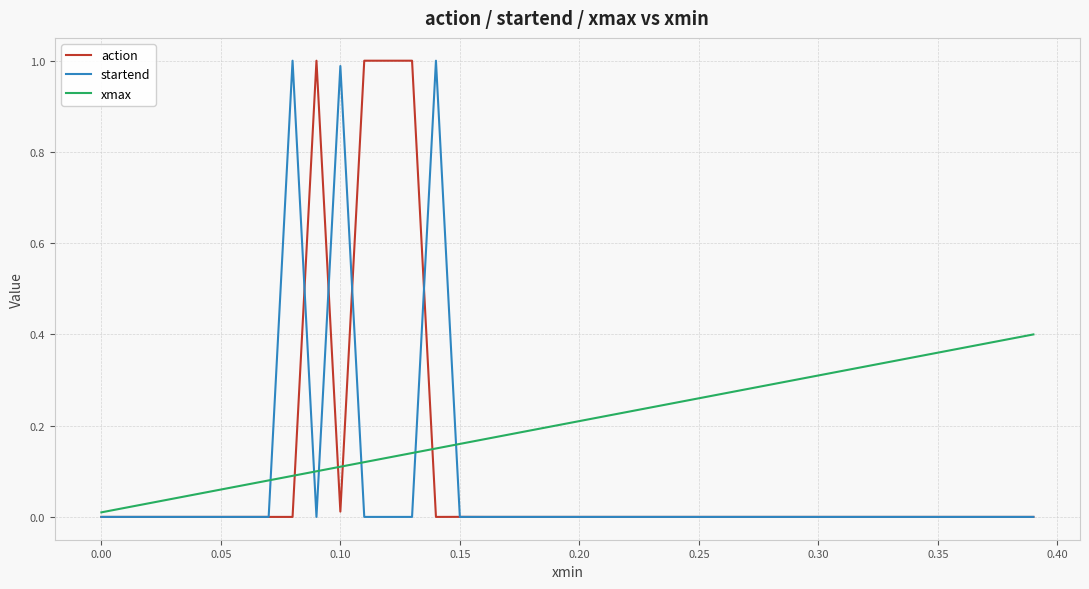

Which series has the largest range (max minus min)?

action